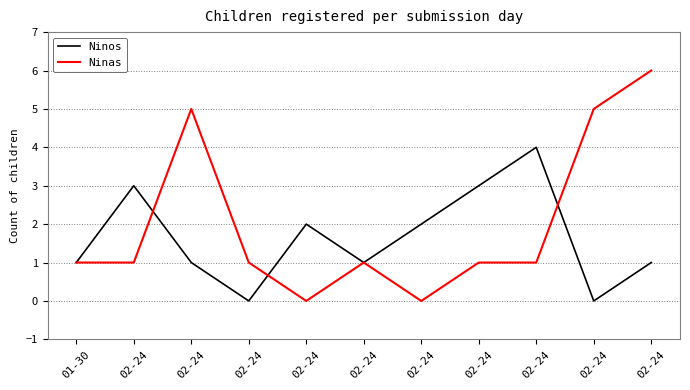

At which category does Ninas reach its first local peak?

02-24